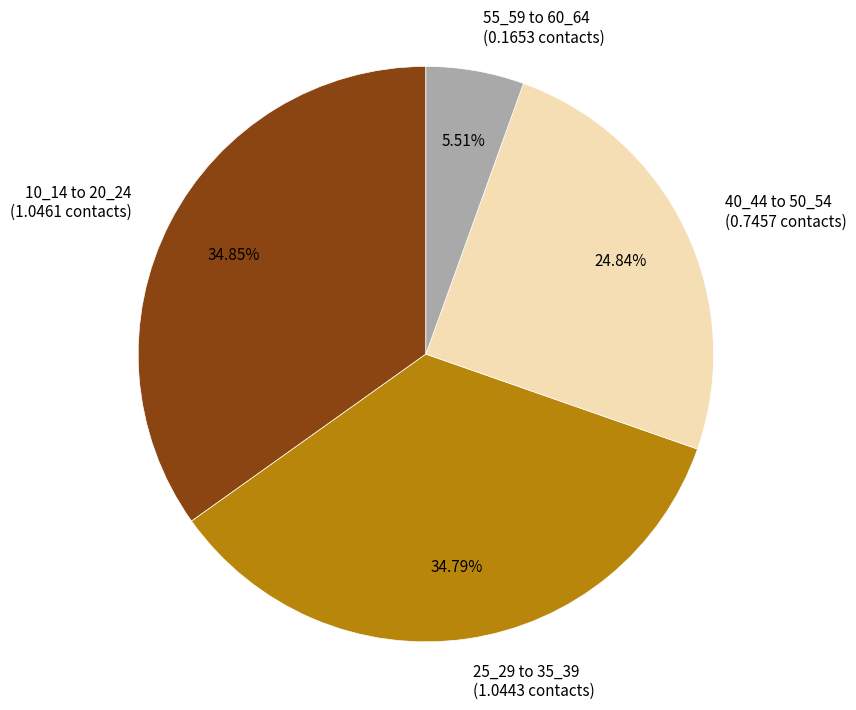

Which has a higher value, 55_59 to 60_64 or 40_44 to 50_54?

40_44 to 50_54